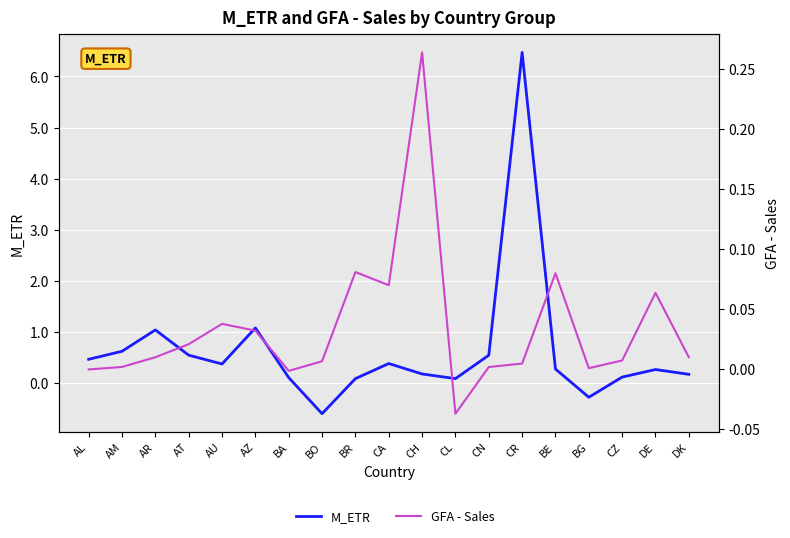

What is the total value across all series at DE?

0.3